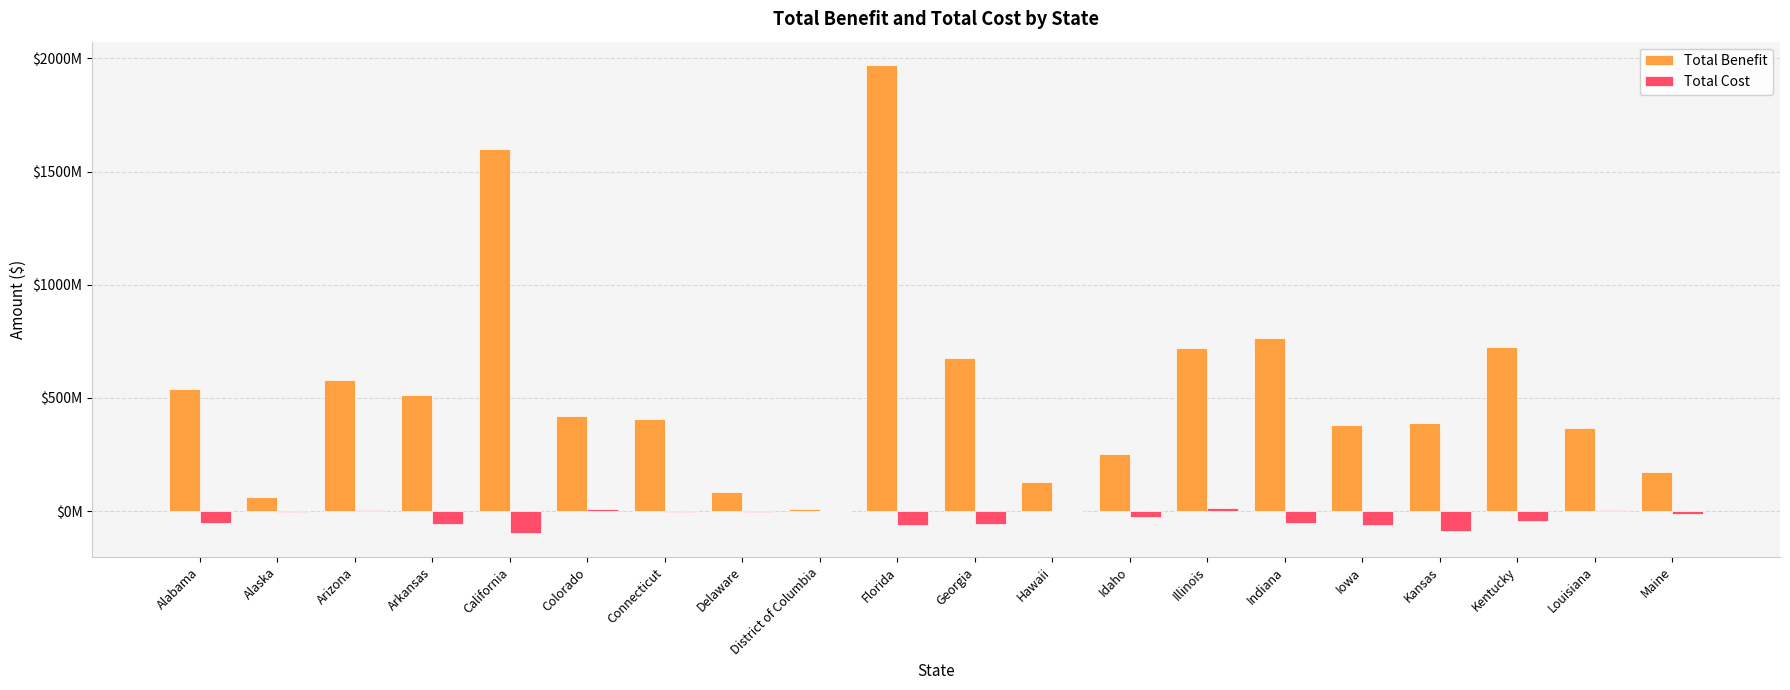

What is the difference between the Total Cost values at District of Columbia and Alabama?

53507000